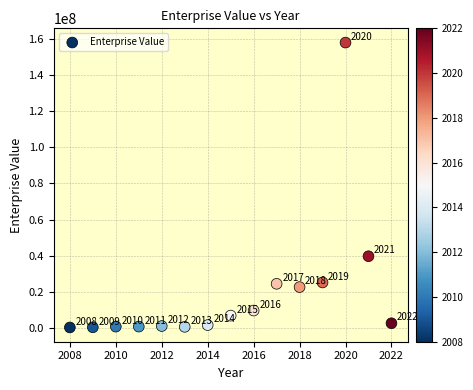

What is the range of Y values (max minus min)?

157619097.9